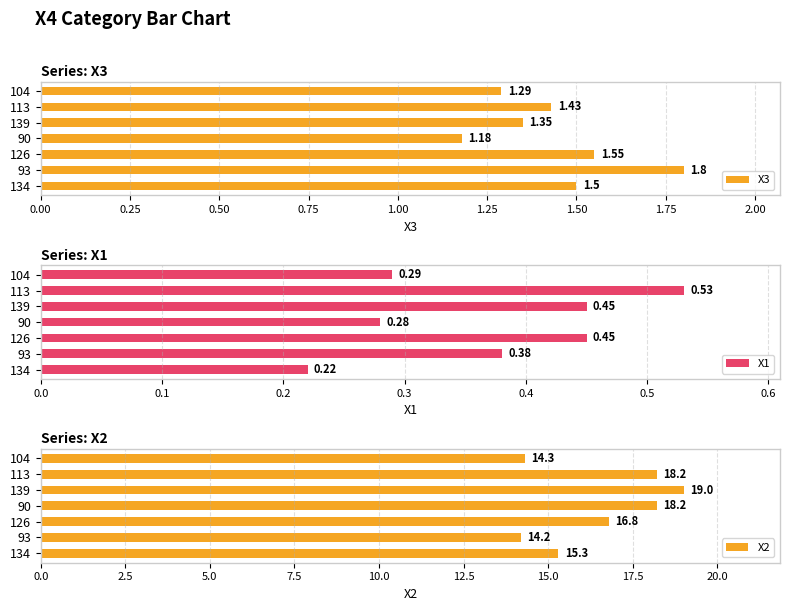

How many data points in Х2 are less than 16?

3